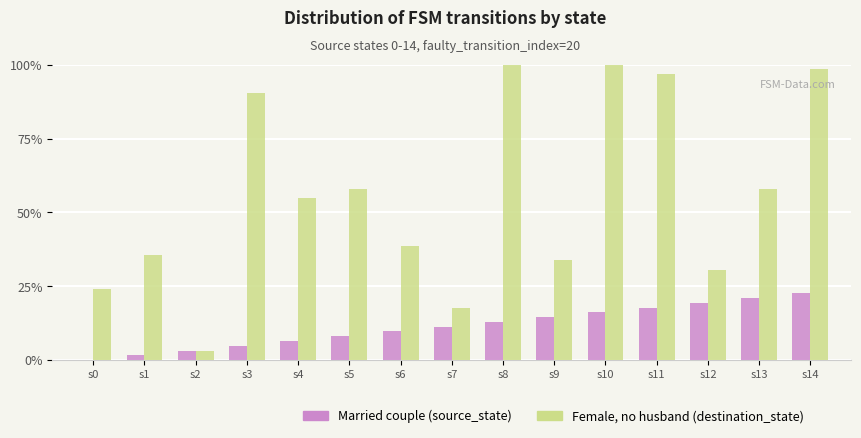

Between s4 and s13, which series saw the biggest shift?

Married couple (source_state)